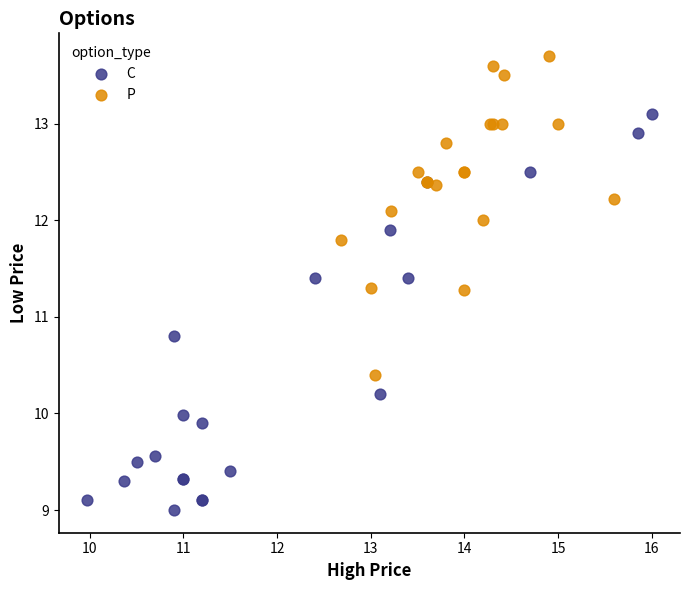

Which series reaches the maximum Y coordinate?

P